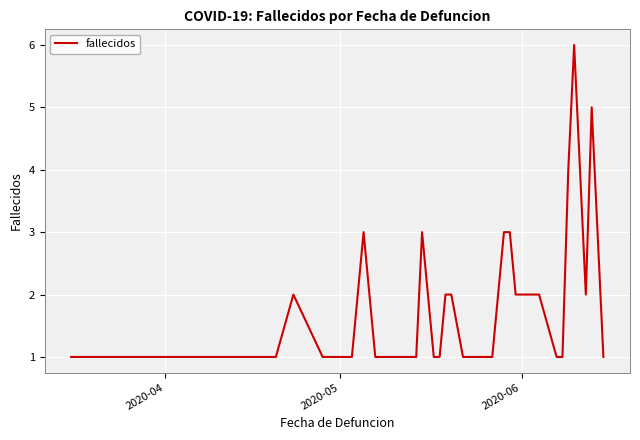

Reading left to right, list all the values displayed in this chart.

1	1	1	1	1	2	1	1	2	3	1	1	1	1	3	2	1	1	2	2	1	1	1	1	1	3	3	2	2	2	2	2	1	1	4	6	2	5	3	1